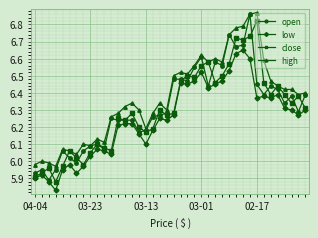

Which series has the largest total across all categories?

high